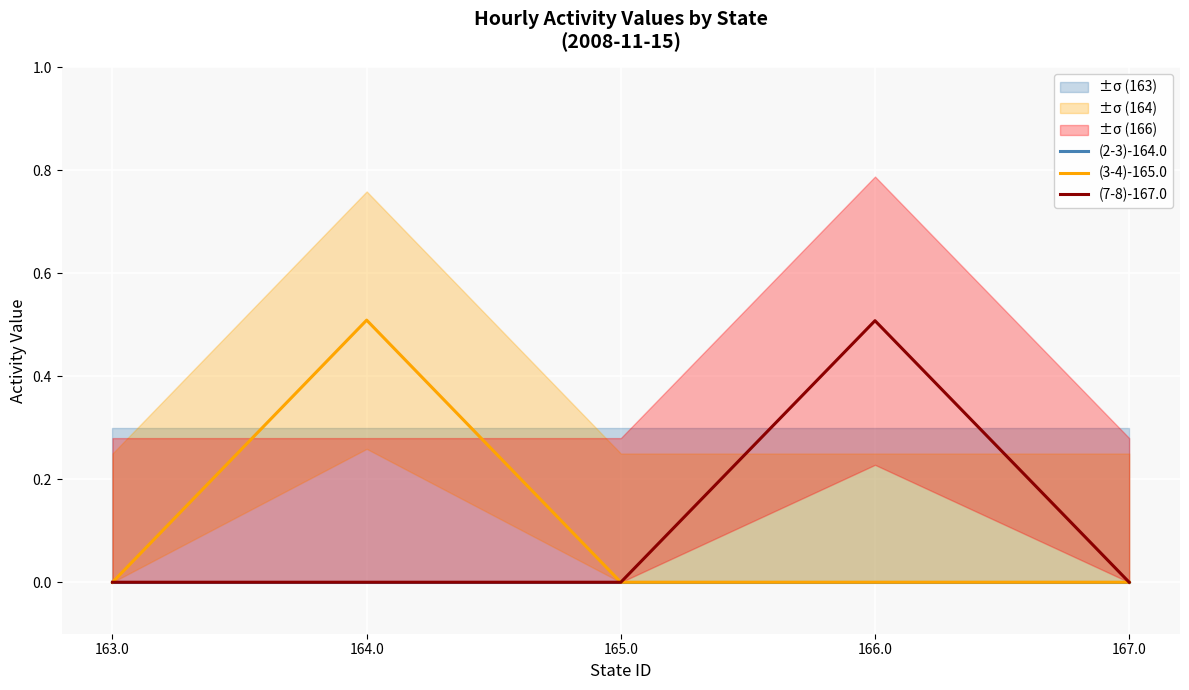

Is the value of (7-8)-167.0 at 164.0 greater than the value of (3-4)-165.0 at 164.0?

No